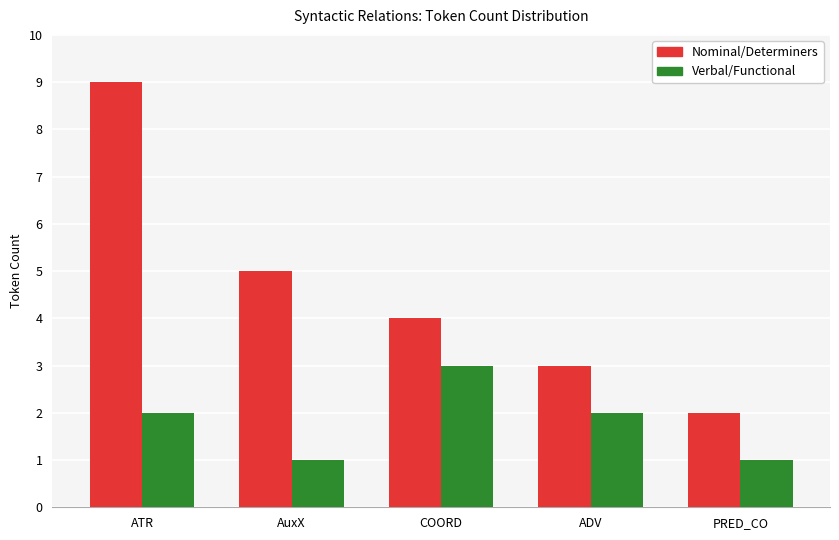

What is the difference between the highest and lowest values at ATR?

7